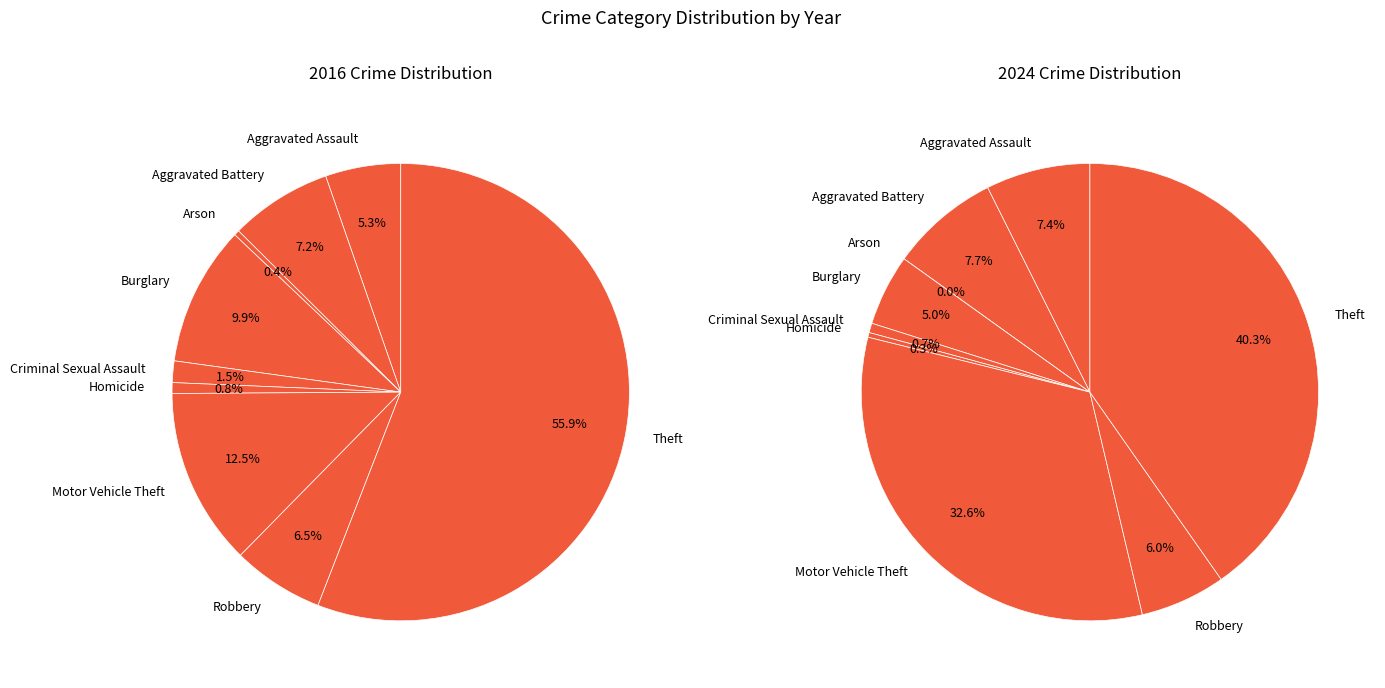

To the nearest percent, what percentage of the pie is Motor Vehicle Theft?

33%